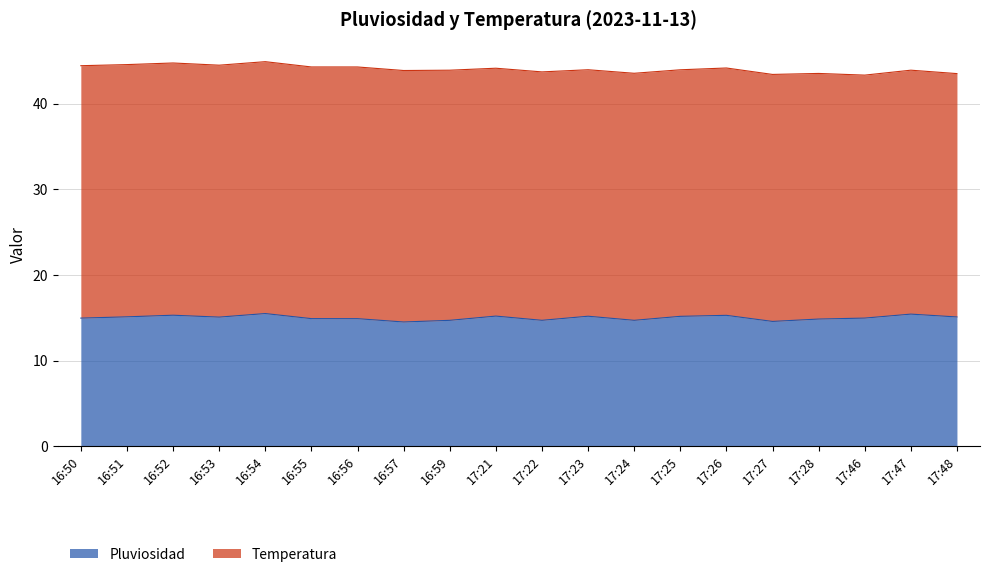

Does the chart have visible grid lines?

Yes